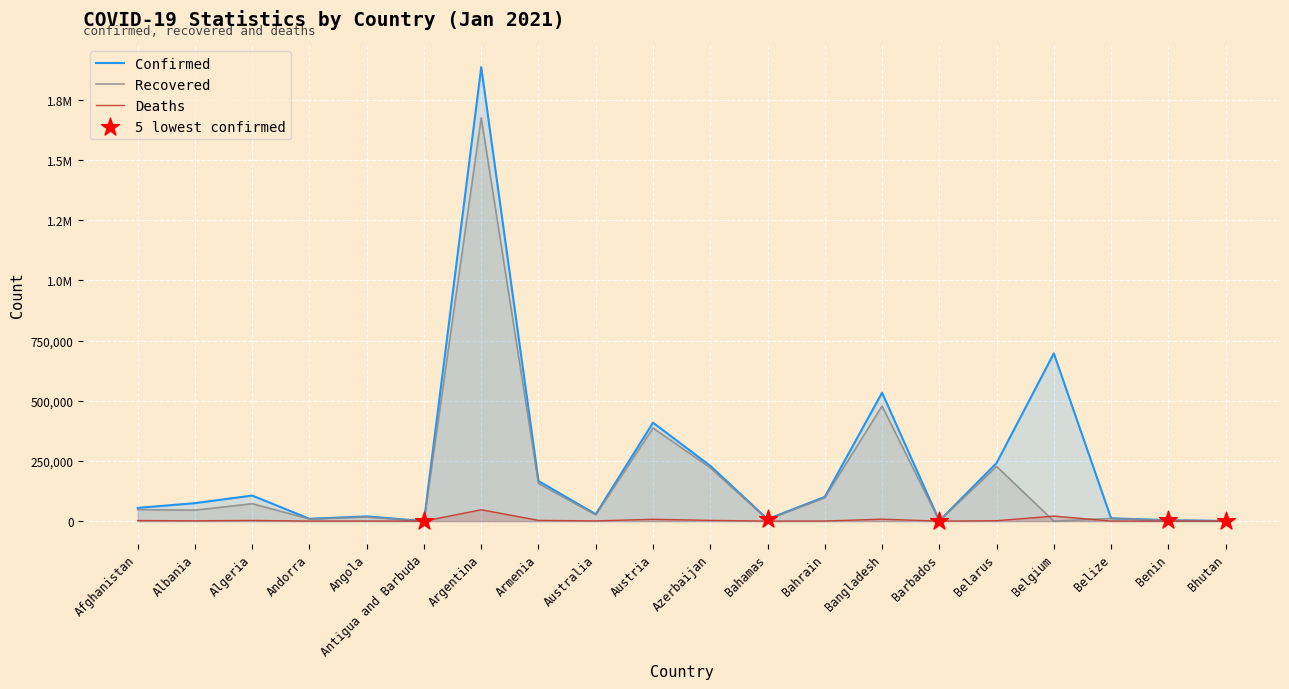

Which series has the largest Y range (max minus min)?

Confirmed